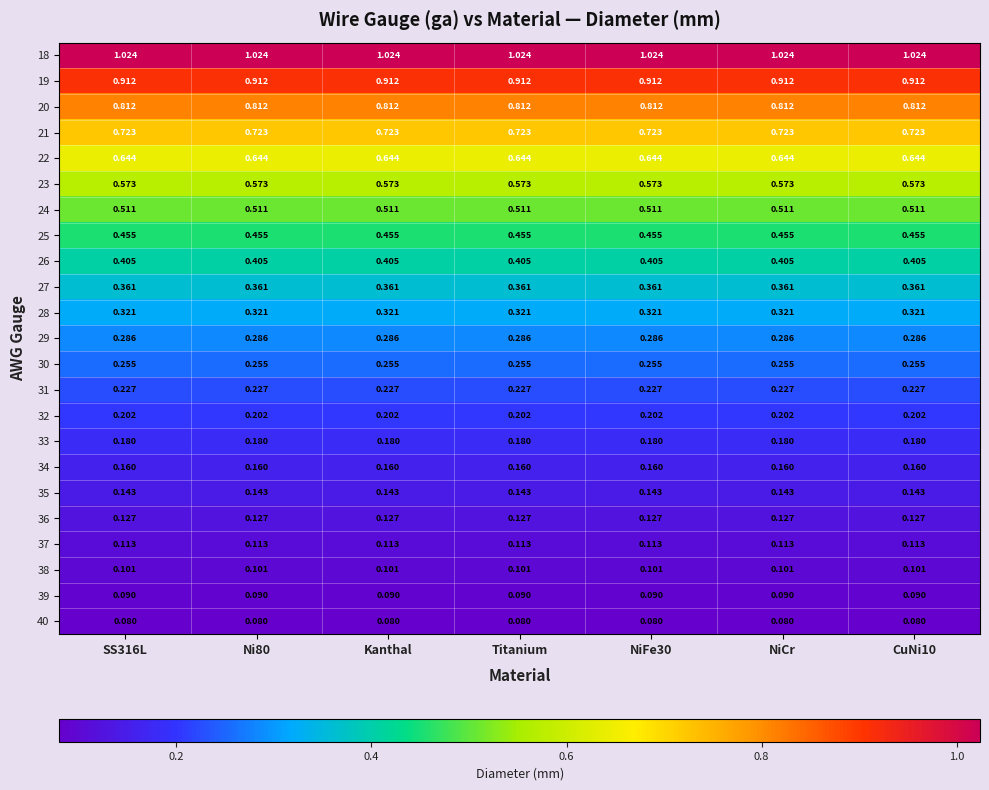

Is the value of 26 at CuNi10 greater than the value of 20 at CuNi10?

No